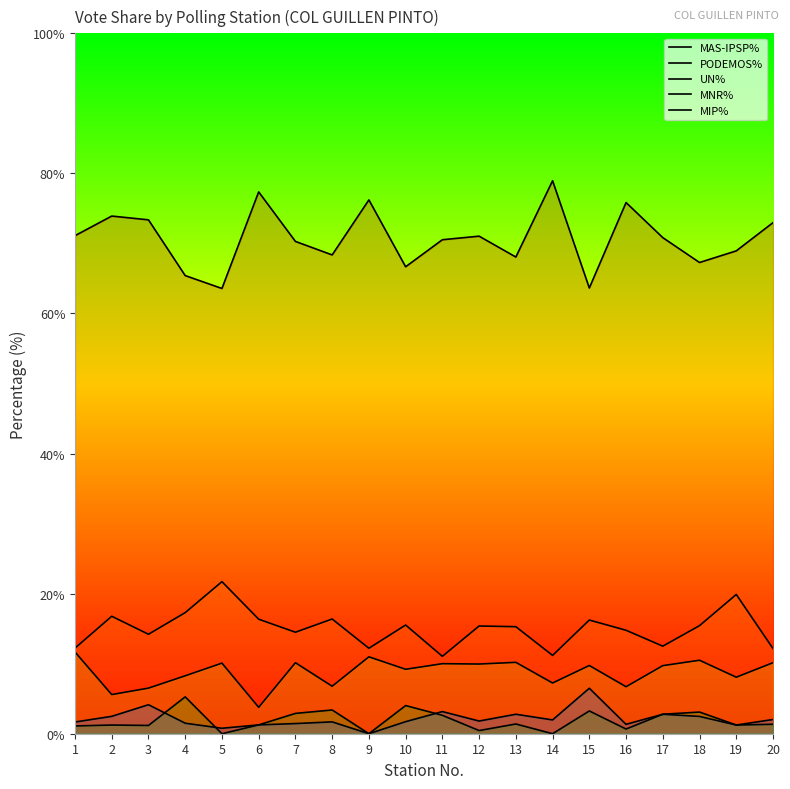

At which category does UN% reach its first local valley?

2